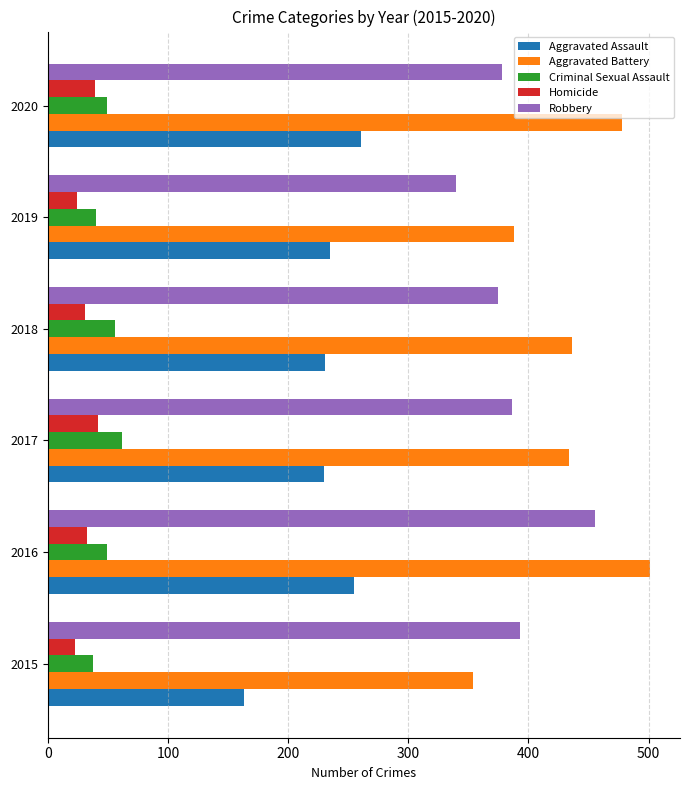

What is the sum of all Robbery values?

2327